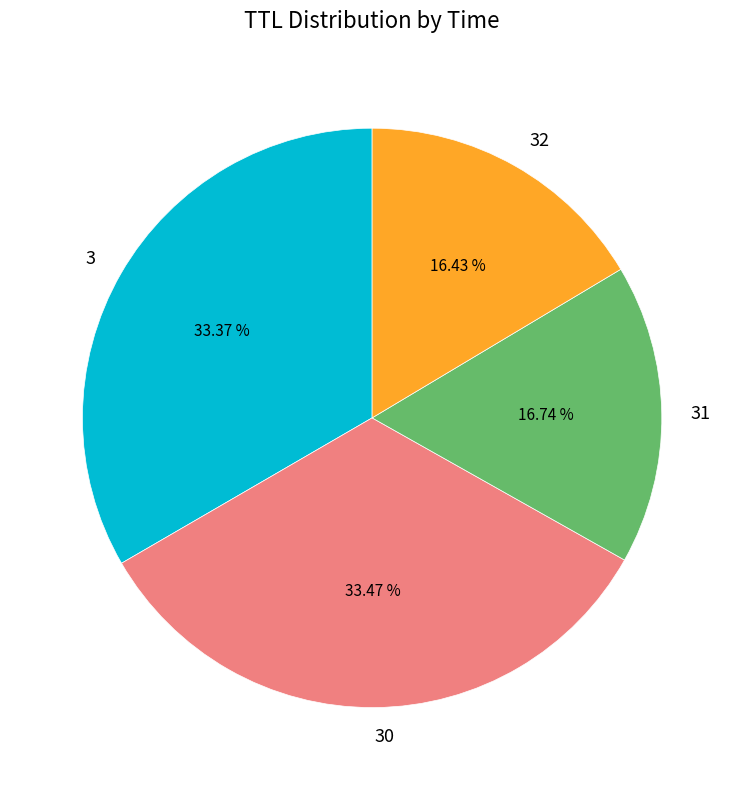

Is there any slice that represents more than half of the pie?

No